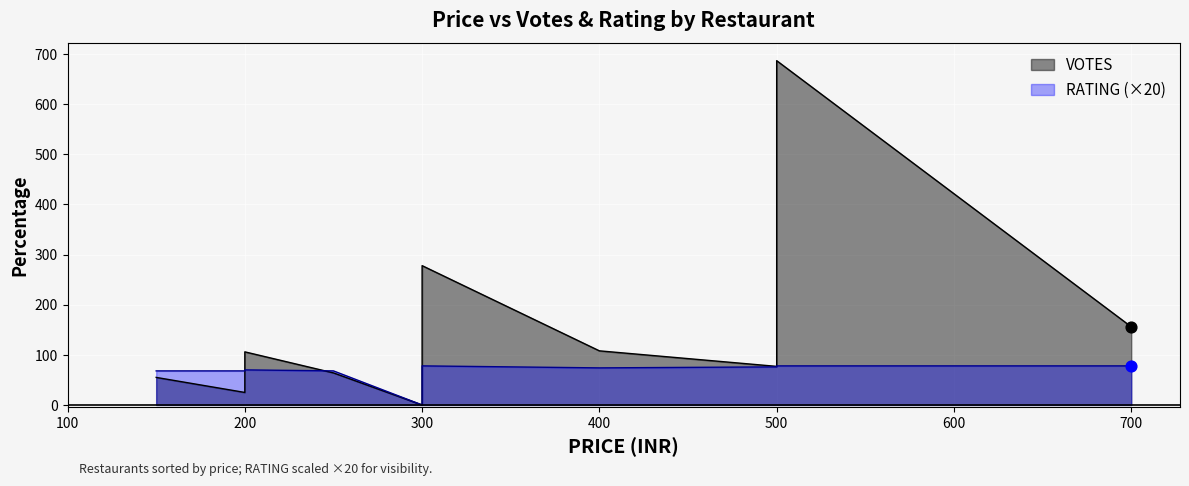

Is the value of VOTES at The Pappa Ji Dhaba greater than the value of PRICE at Lets Go Dutch?

Yes